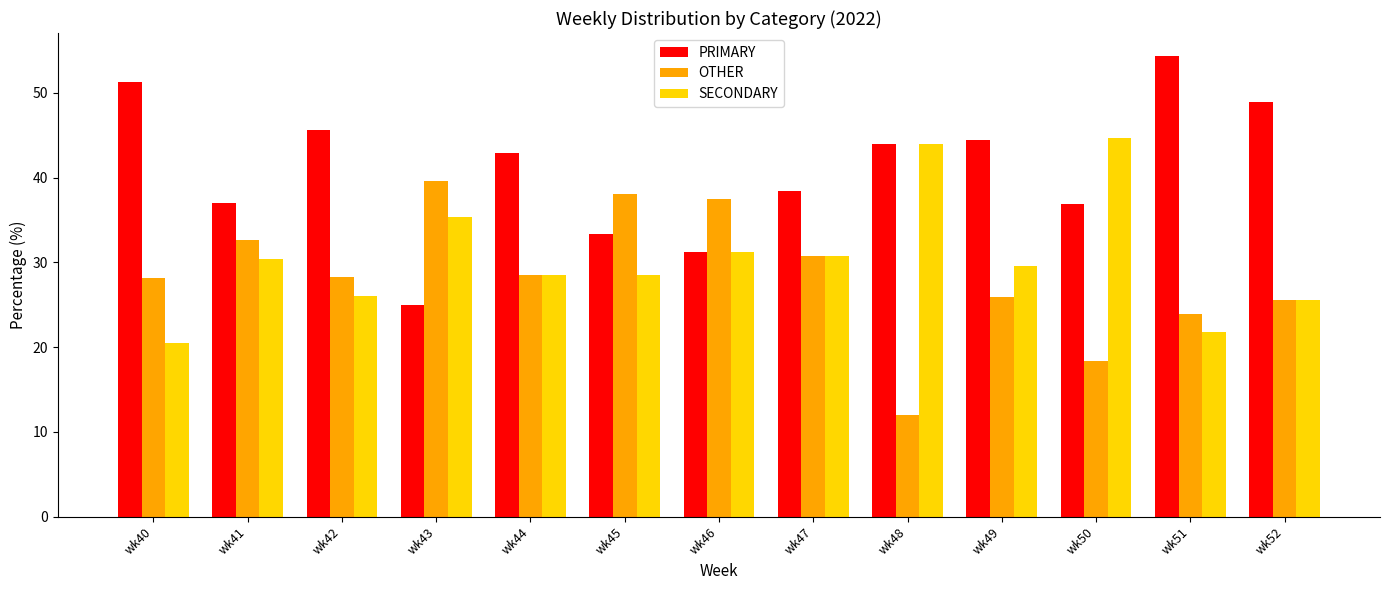

What is the sum of all PRIMARY values?

533.4